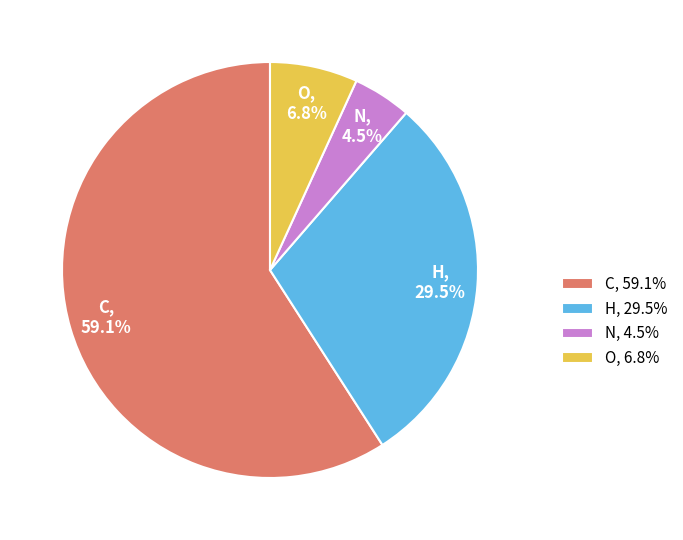

To the nearest percent, what percentage of the pie is C?

59%